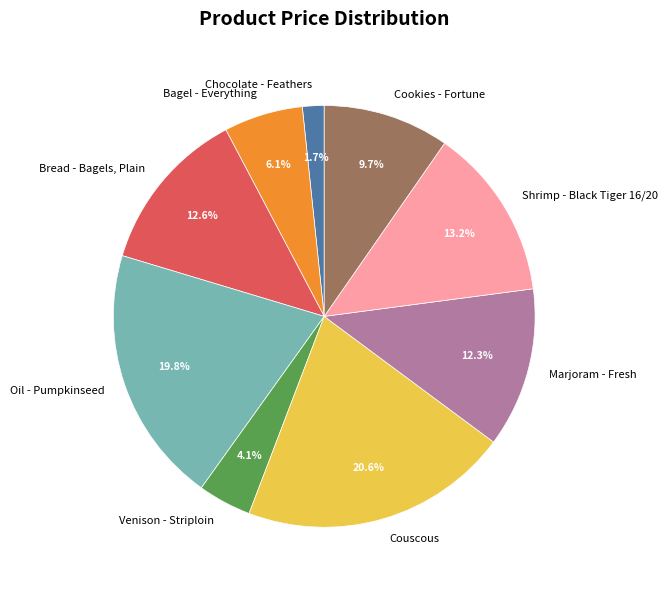

Rank the categories by value from highest to lowest.

Couscous, Oil - Pumpkinseed, Shrimp - Black Tiger 16/20, Bread - Bagels, Plain, Marjoram - Fresh, Cookies - Fortune, Bagel - Everything, Venison - Striploin, Chocolate - Feathers